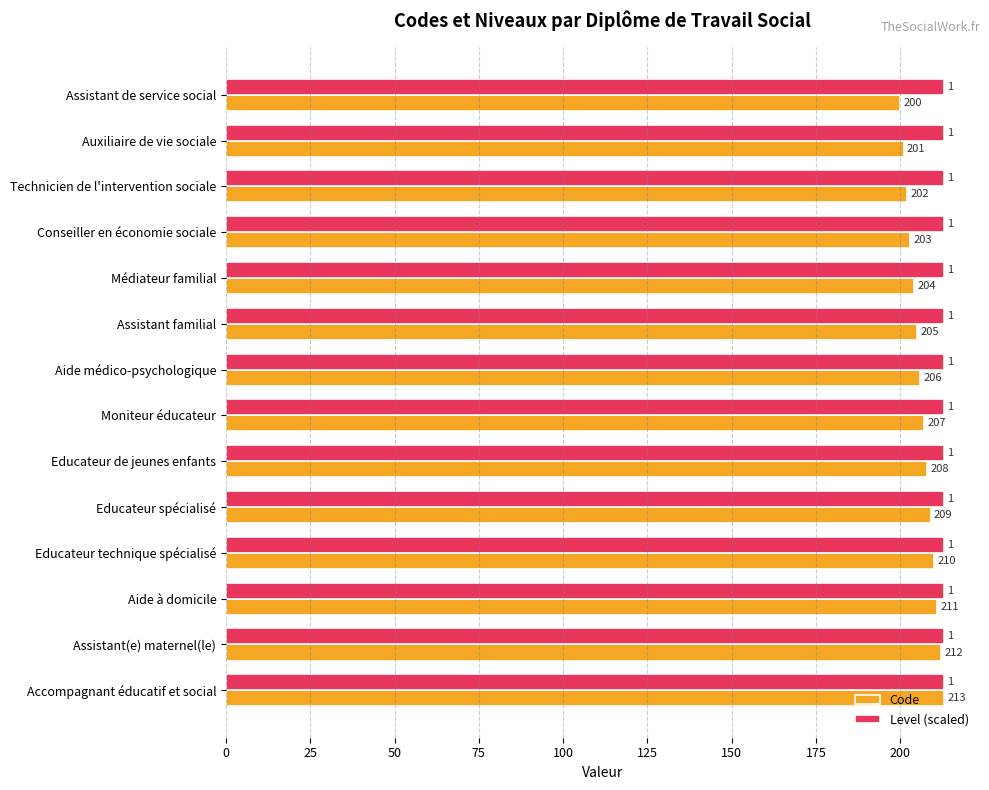

What is the sum of all Level (scaled) values?

2982